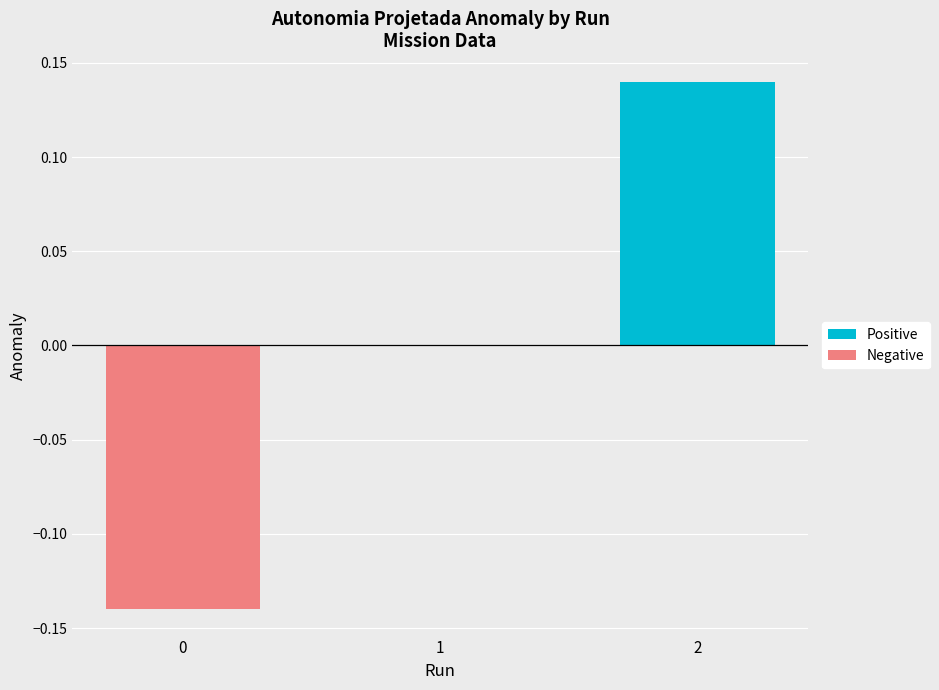

Where is Negative nearest to the value 0?

1